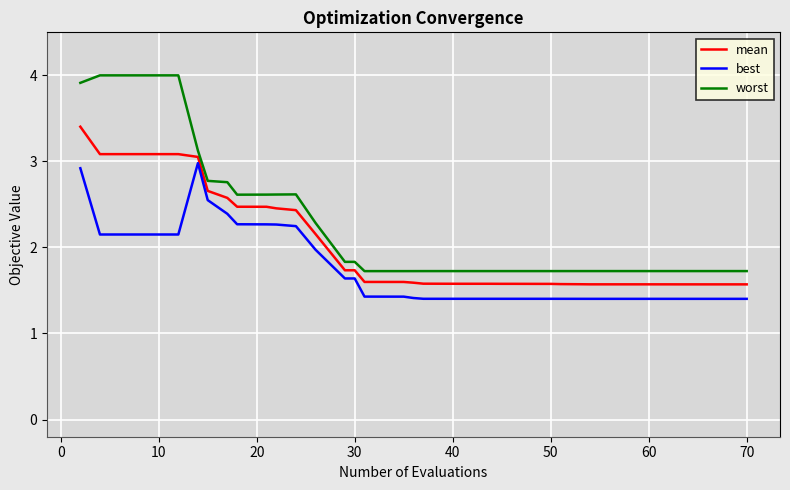

What is the average value of the worst series?

2.1